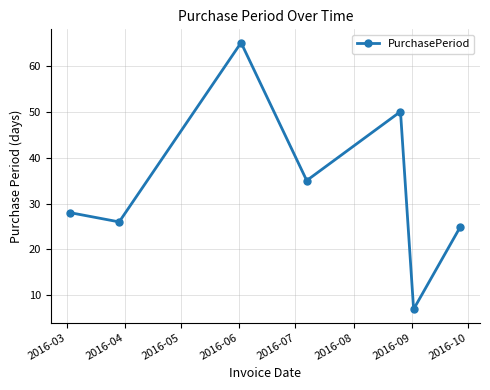

Reading left to right, what are all the values shown in this chart?

28	26	65	35	50	7	25